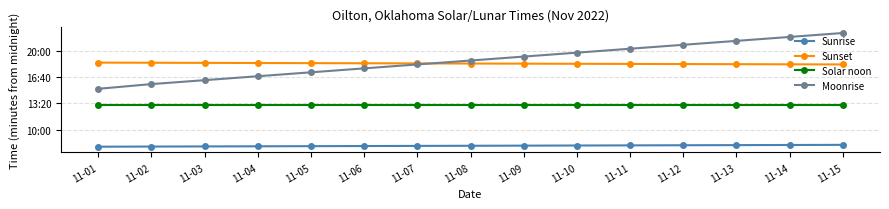

What is the difference between the second highest and minimum values in the Sunrise series?

13